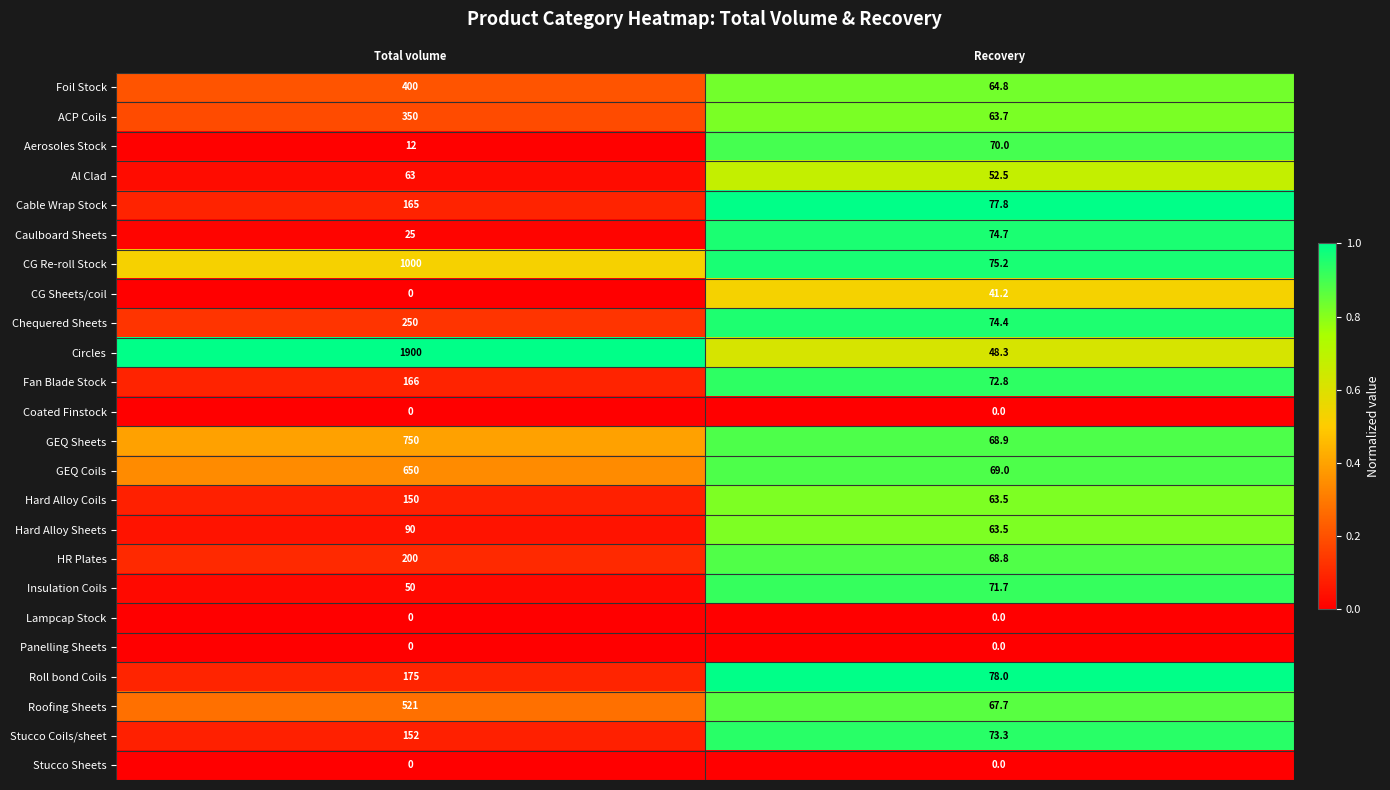

At which label is Chequered Sheets closest to 162?

Recovery